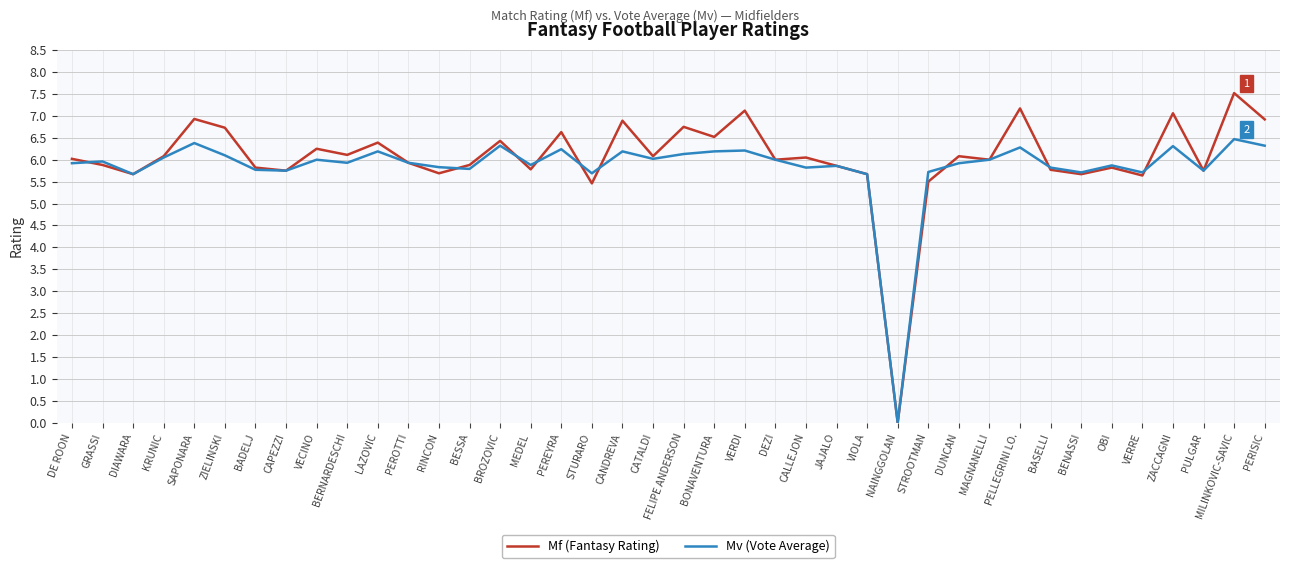

How many positive values does the Mf (Fantasy Rating) series have?

39